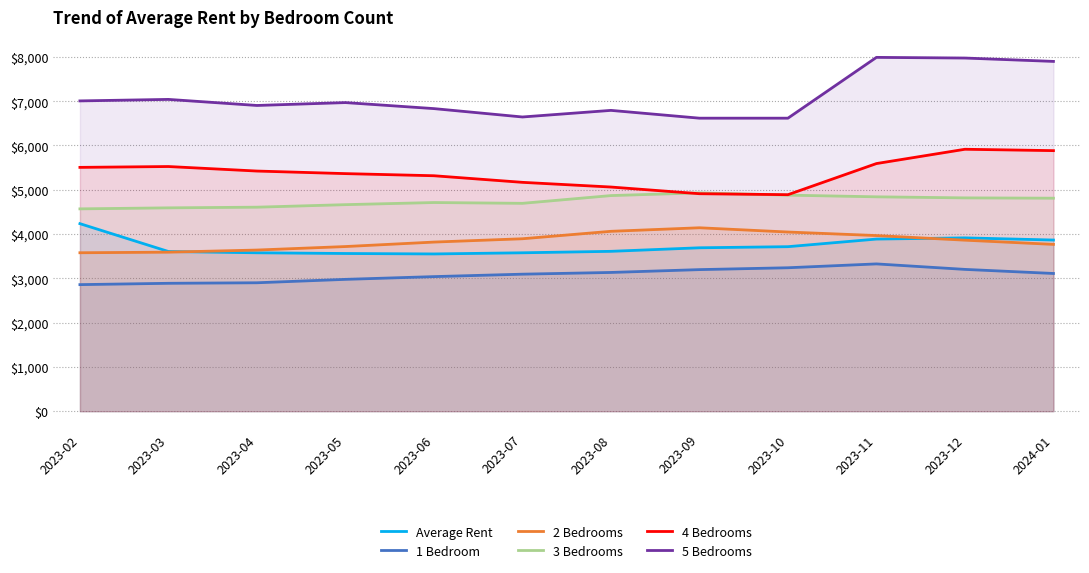

Which series has the largest total across all categories?

5 Bedrooms